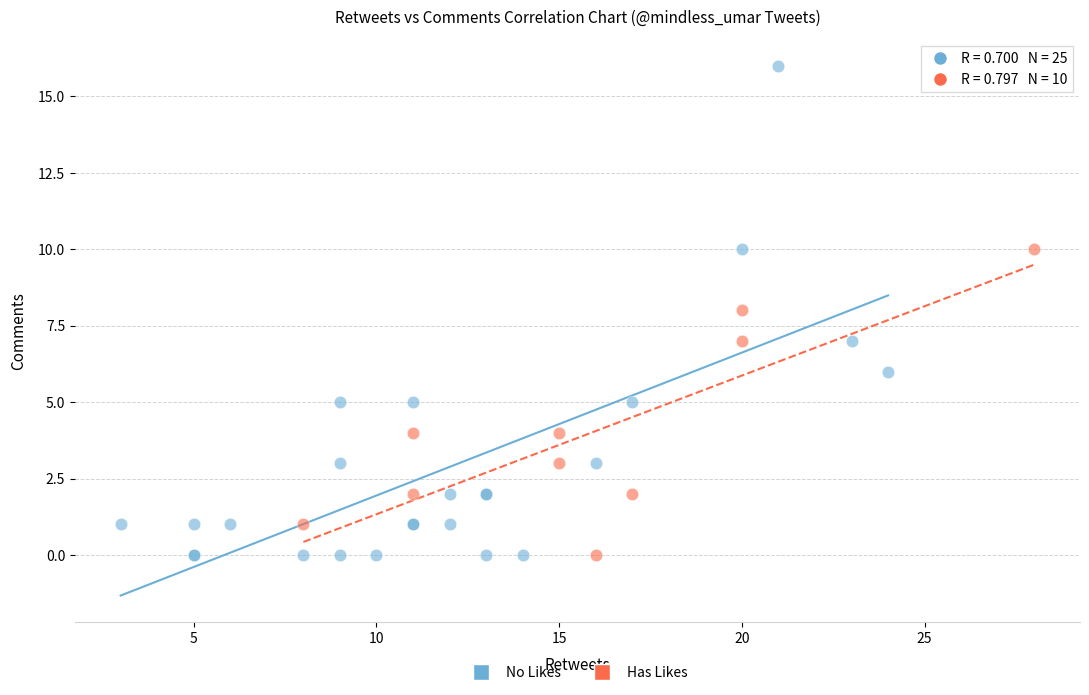

Which series has the widest spread of Y values?

No Likes